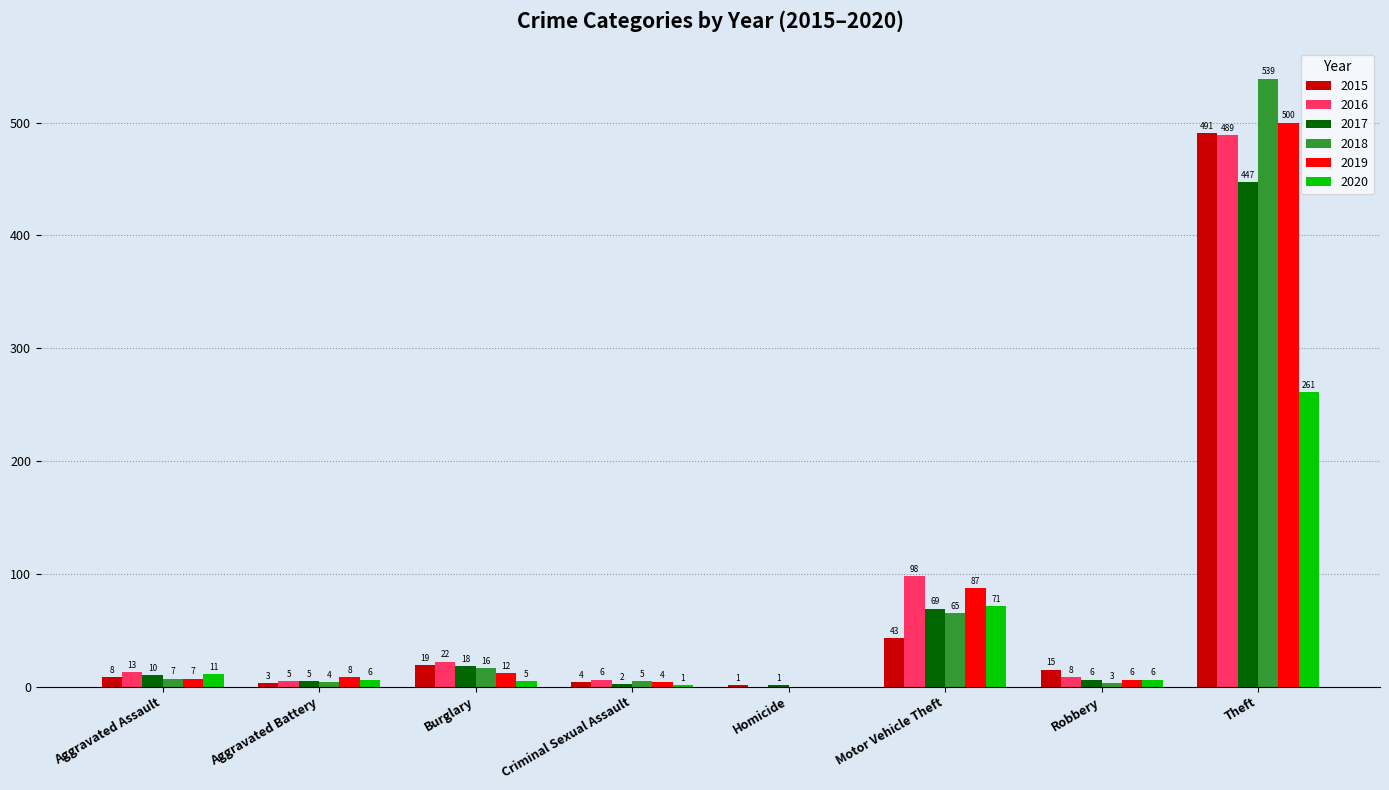

At which label does 2016 reach its peak?

Theft